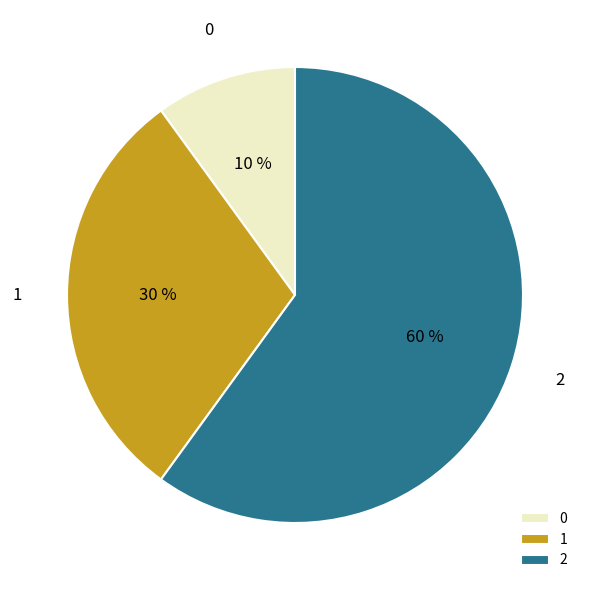

To the nearest percent, what is the difference between the largest and smallest slice percentages?

50%